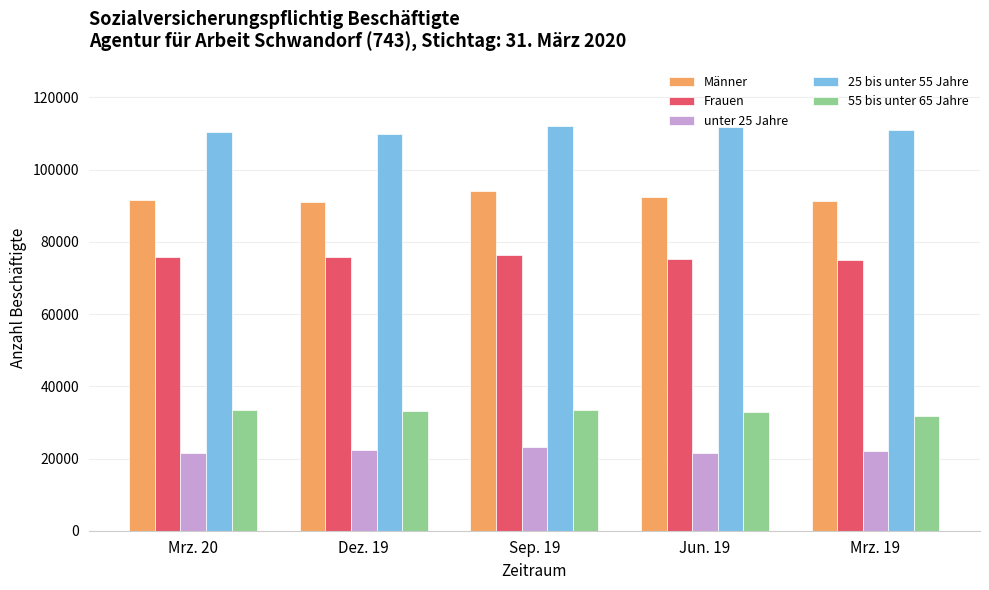

What is the spread (max minus min) of values at Mrz. 19?

89014